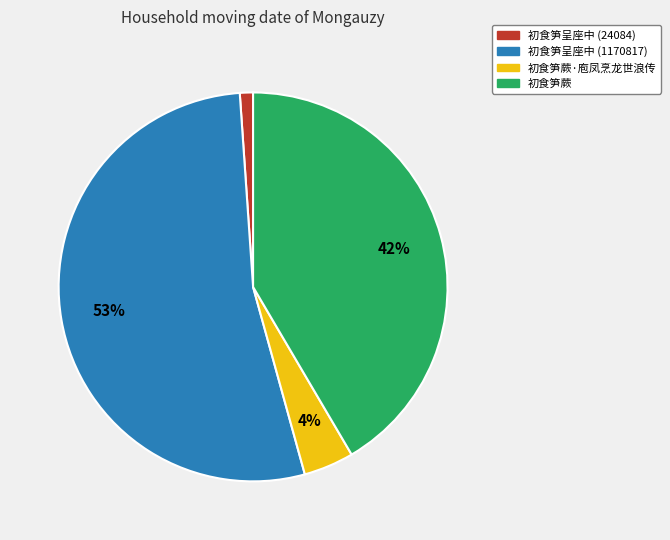

Which category has the smallest portion of the pie?

初食笋呈座中 (24084)